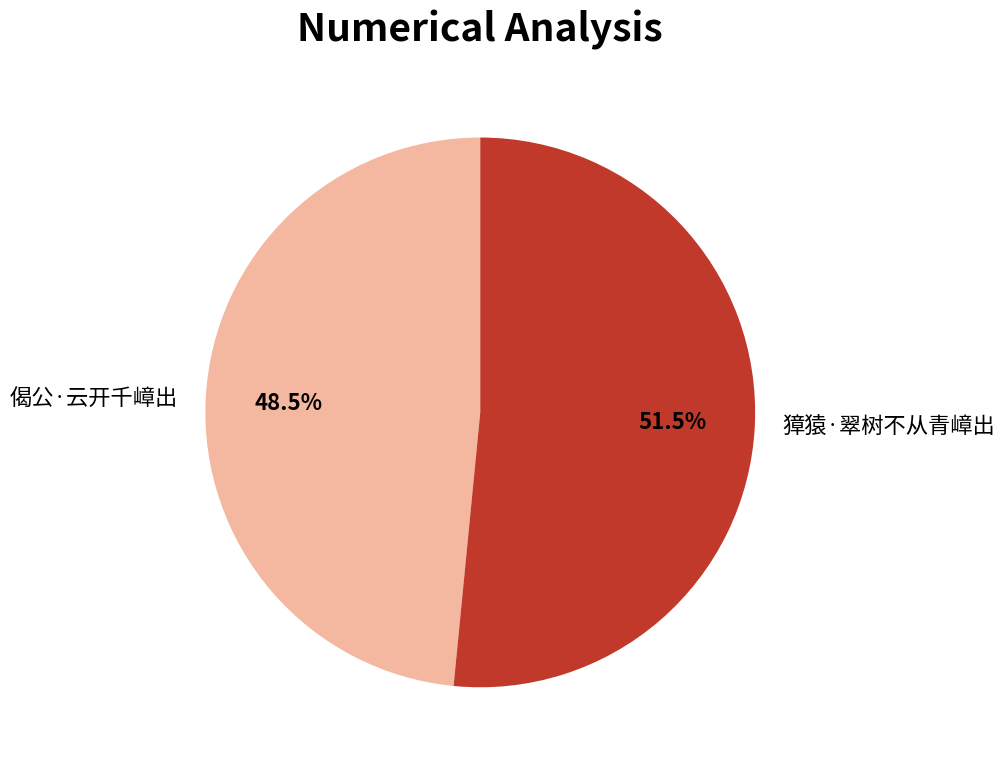

Do 獐猿·翠树不从青嶂出 and 偈公·云开千嶂出 together represent more than half of the pie?

Yes